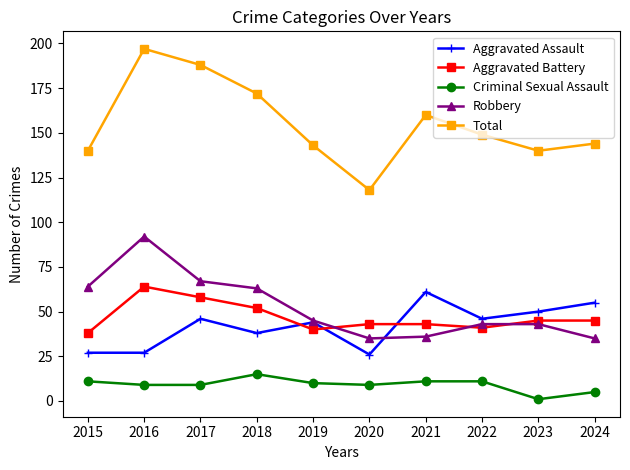

What value does the Aggravated Assault series have at 2018, to the nearest 10?

40